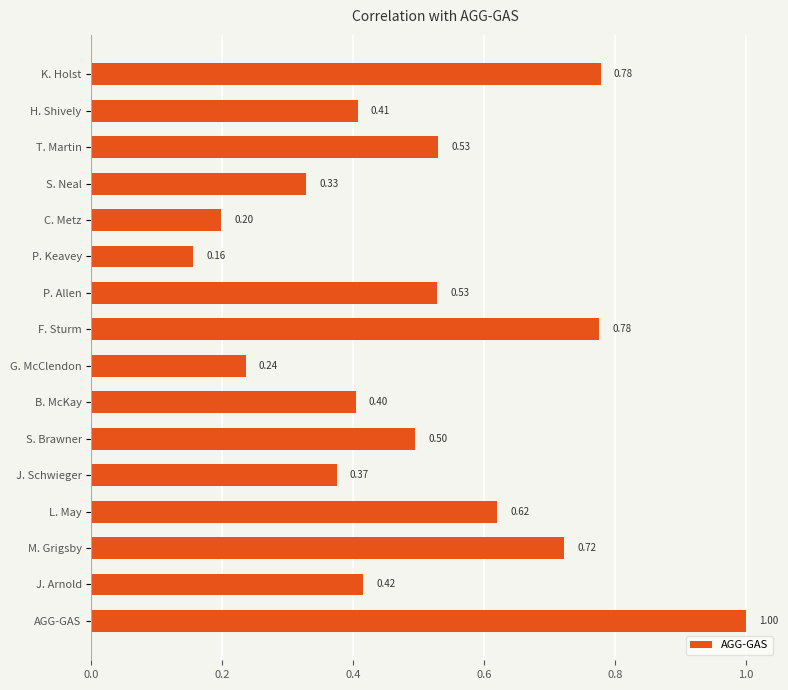

What is the average value?

0.5